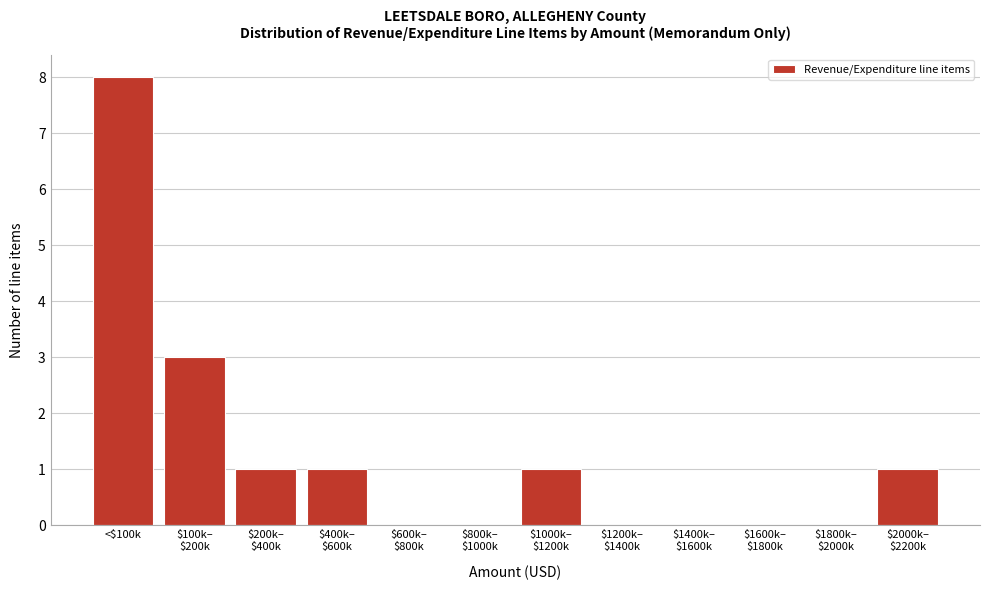

What is the sum of all values?

15